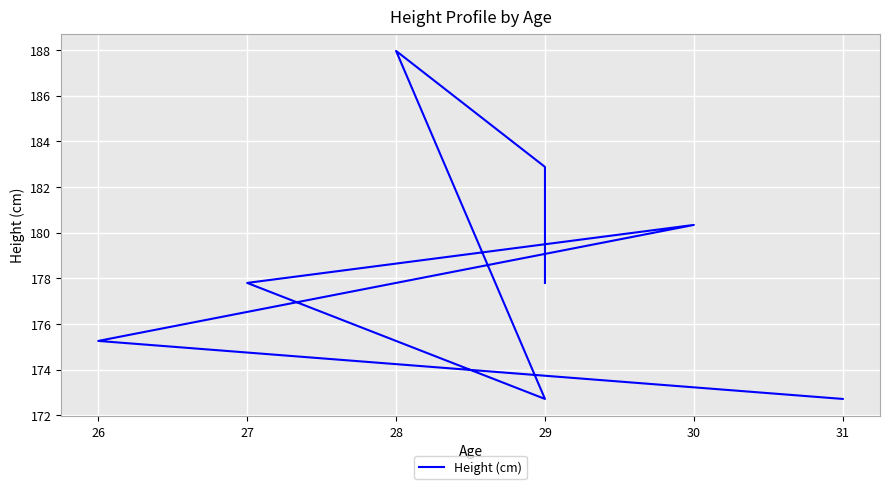

What is the minimum value shown in the chart?

172.7